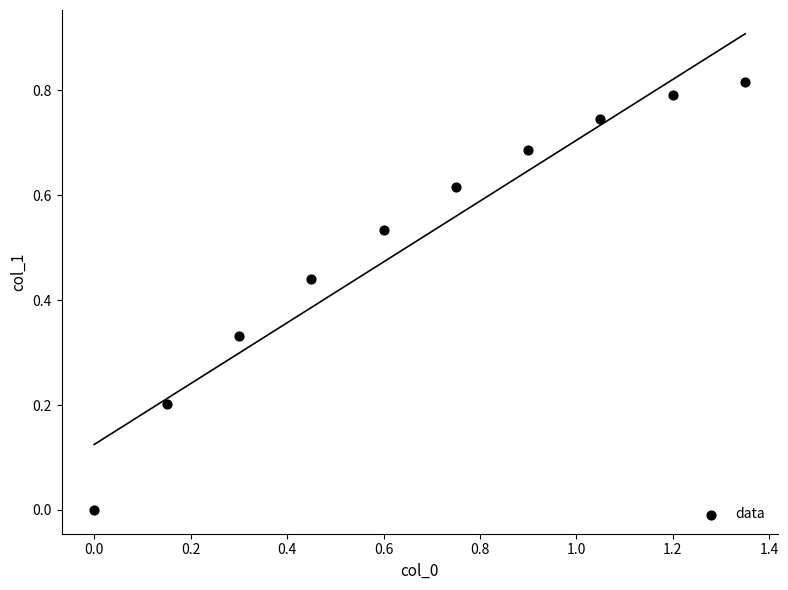

What is the range of X values (max minus min)?

1.4